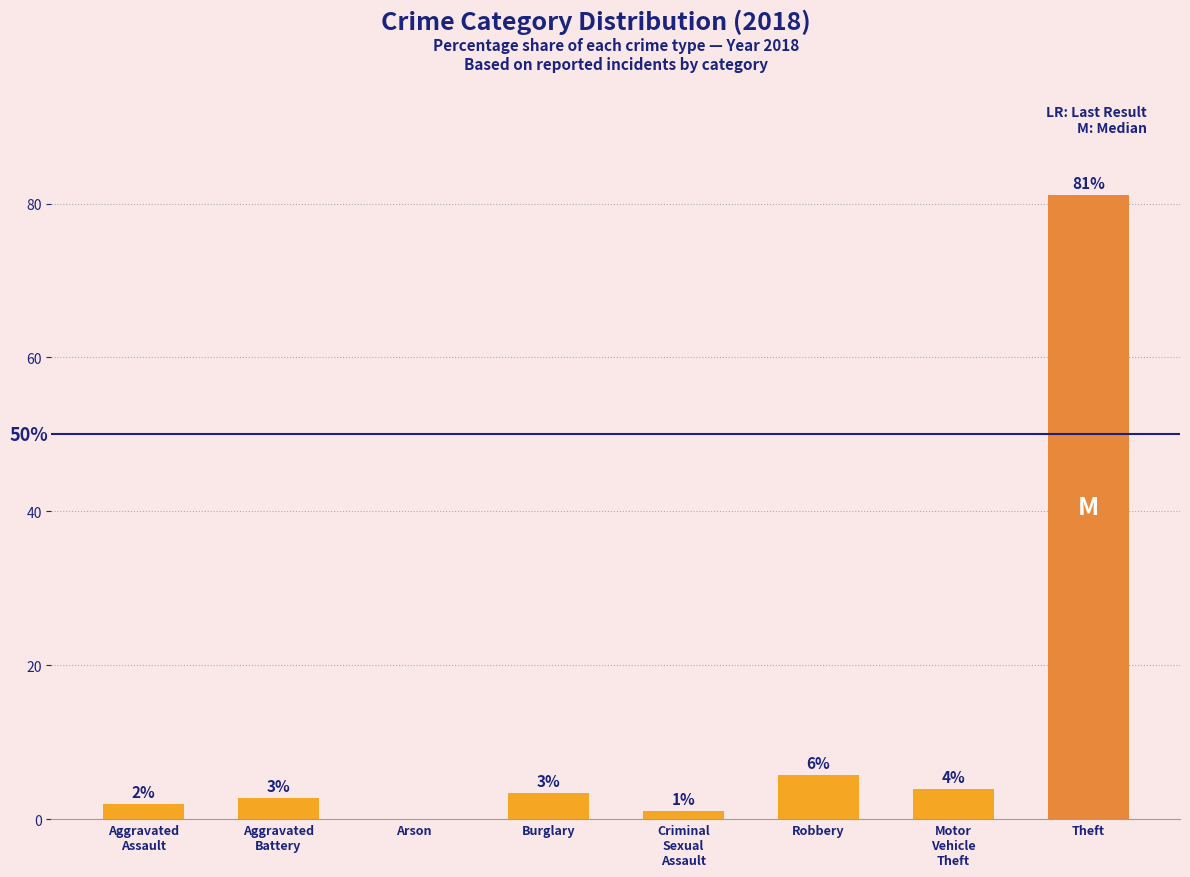

Rank the categories by value from lowest to highest.

Arson, Criminal
Sexual
Assault, Aggravated
Assault, Aggravated
Battery, Burglary, Motor
Vehicle
Theft, Robbery, Theft